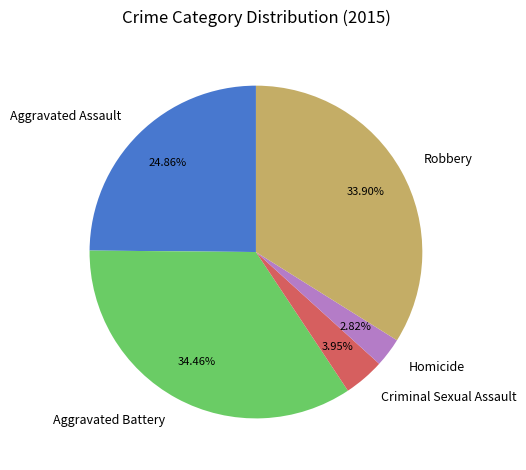

Is Homicide the majority of the pie?

No